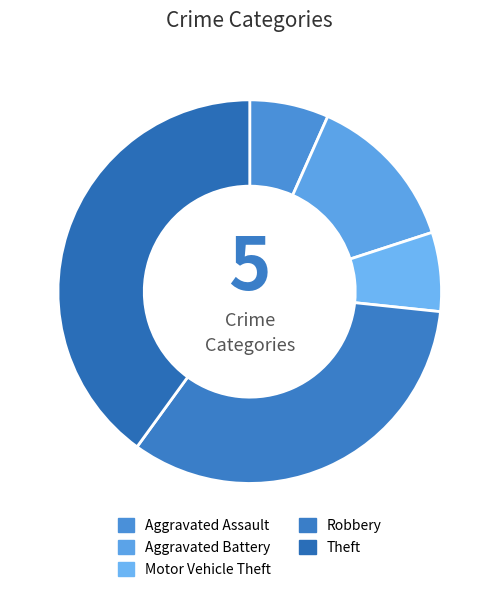

What is the change in value from Aggravated Battery to Robbery?

+3